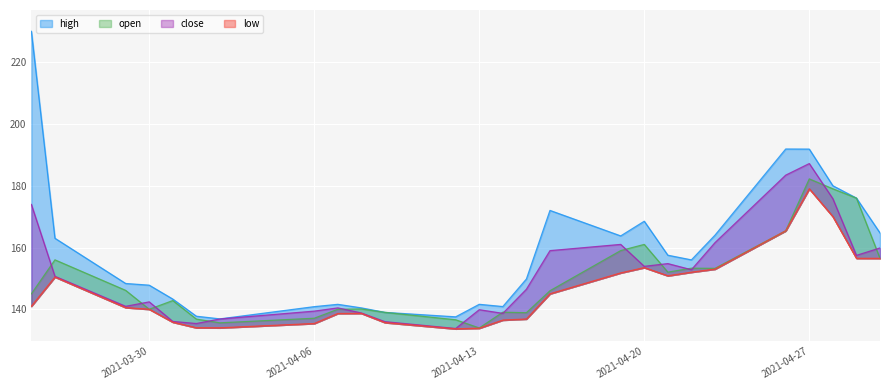

How many data points does each series have?

26